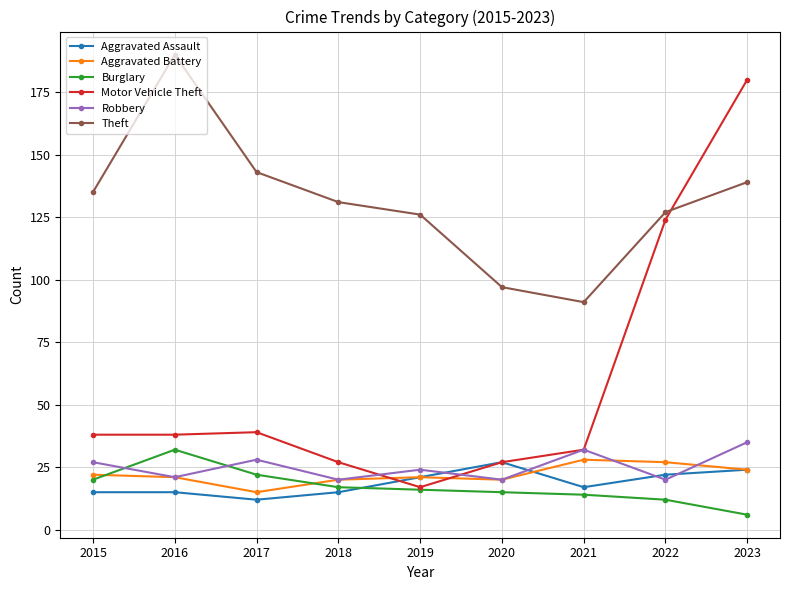

Read the Motor Vehicle Theft value at 2019.

17